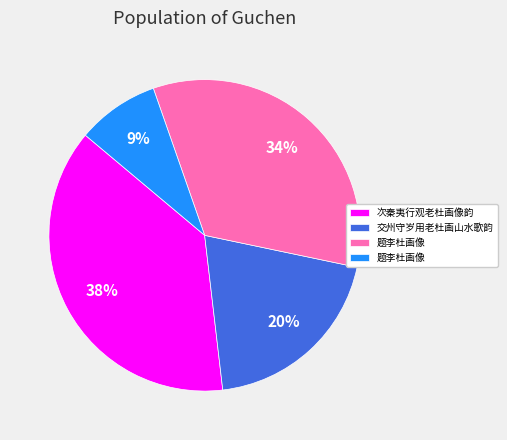

Is there any slice that represents more than half of the pie?

No